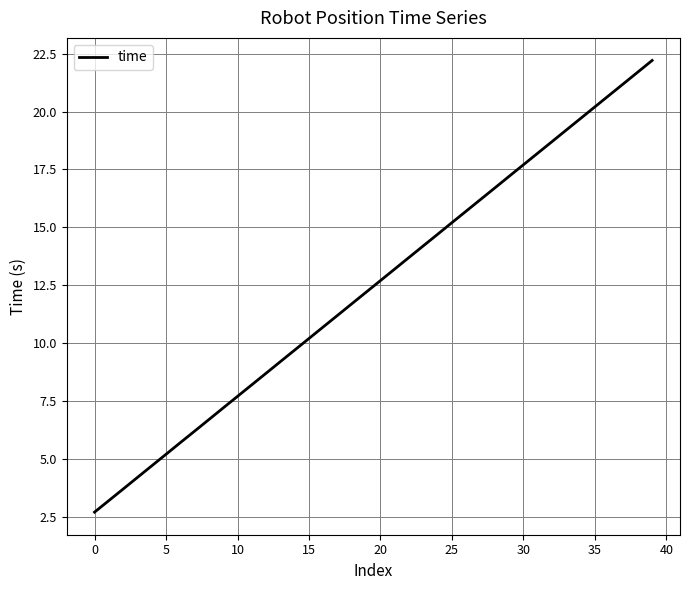

What is the difference between the maximum and minimum values?

19.5